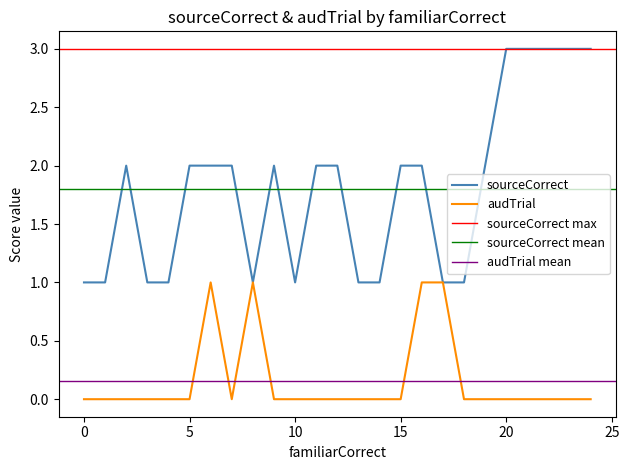

The value of sourceCorrect at 20 is 1. True or false?

False